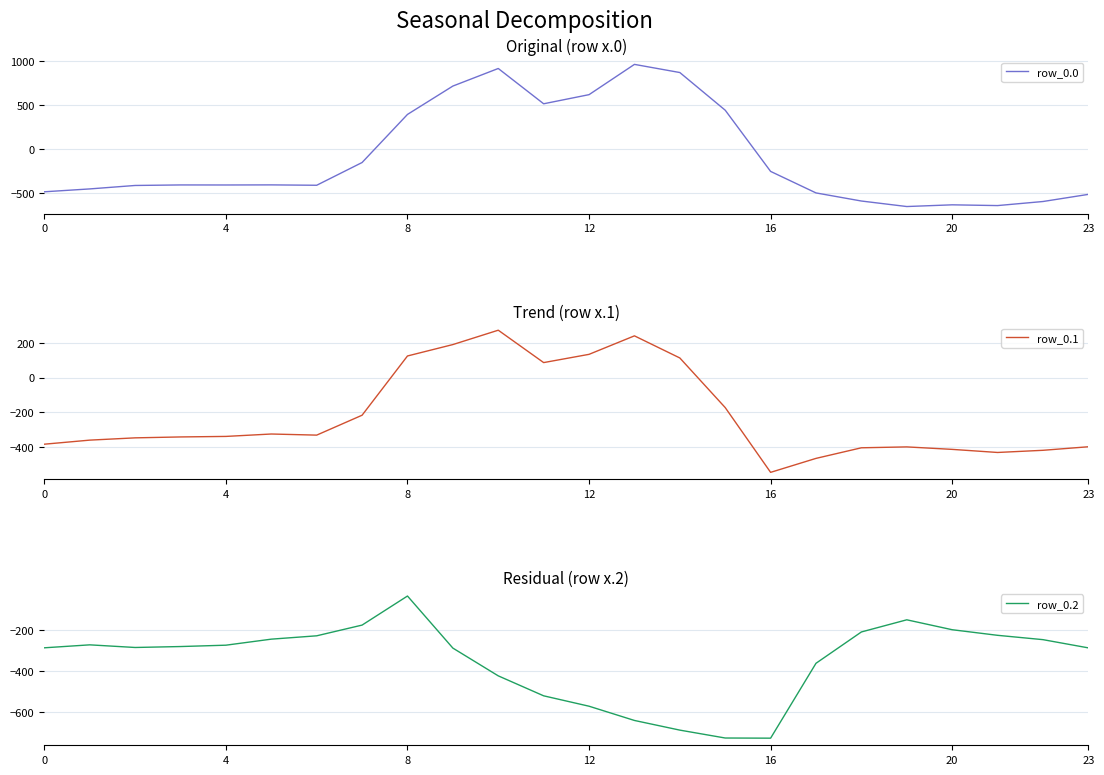

Which category has the lowest value in the row_0.1 series?

16